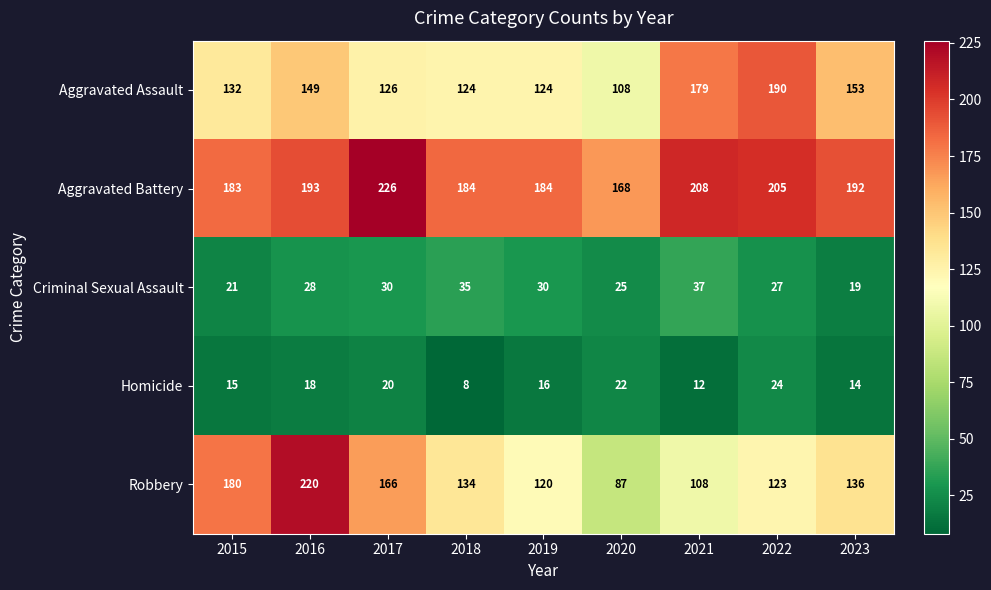

What value does the Homicide series have at 2020, to the nearest 10?

20